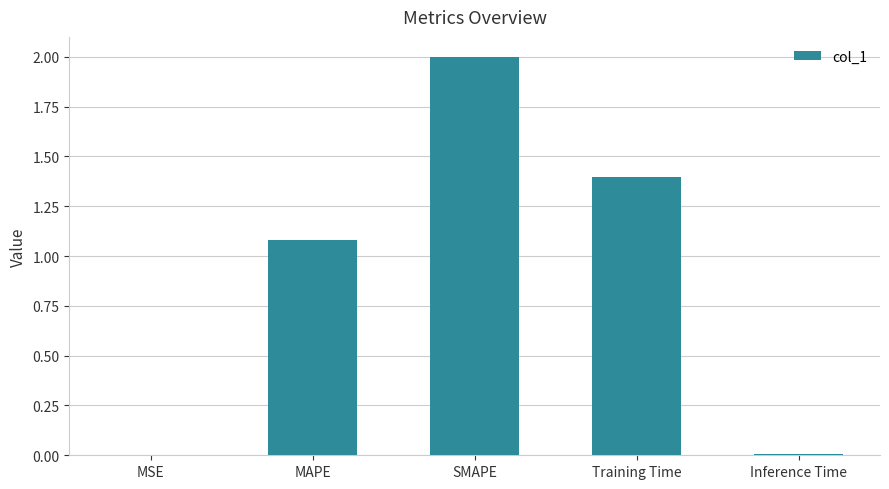

What is the sum of all values?

4.5